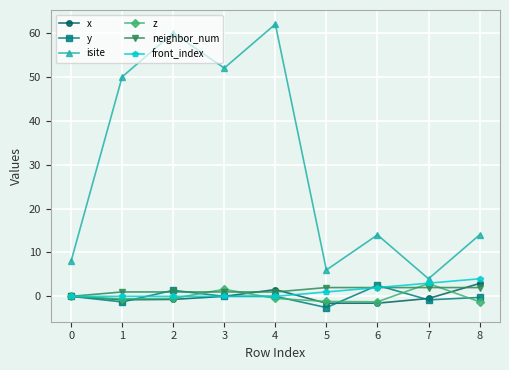

After their last crossing, which series has the higher values: y or z?

y